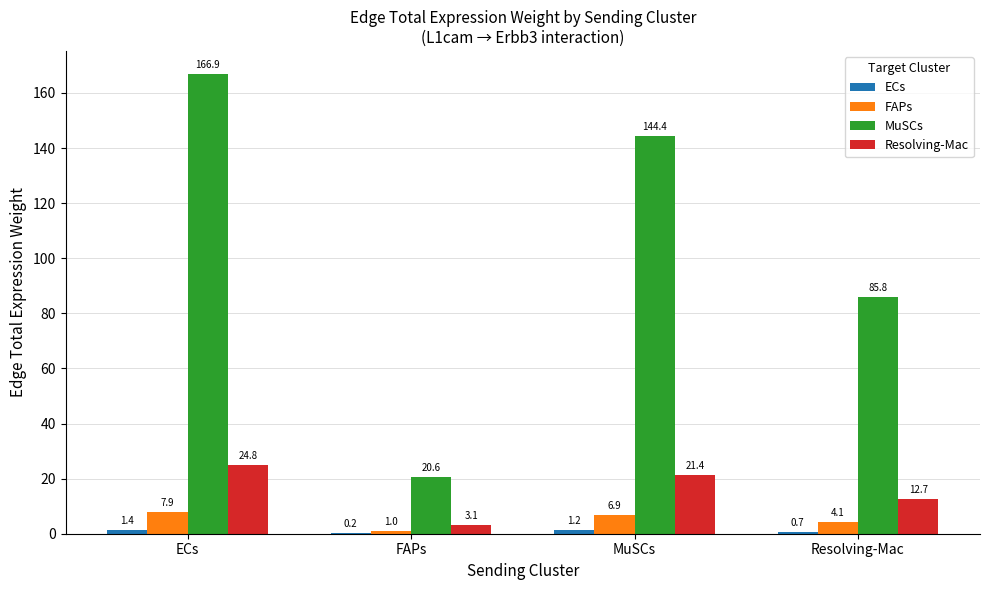

The value of MuSCs at Resolving-Mac is 85.8. True or false?

True